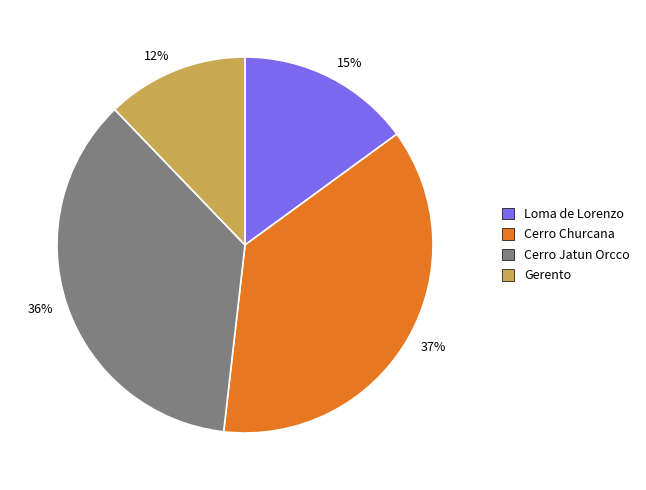

To the nearest percent, what percentage of the pie is 36%?

36%